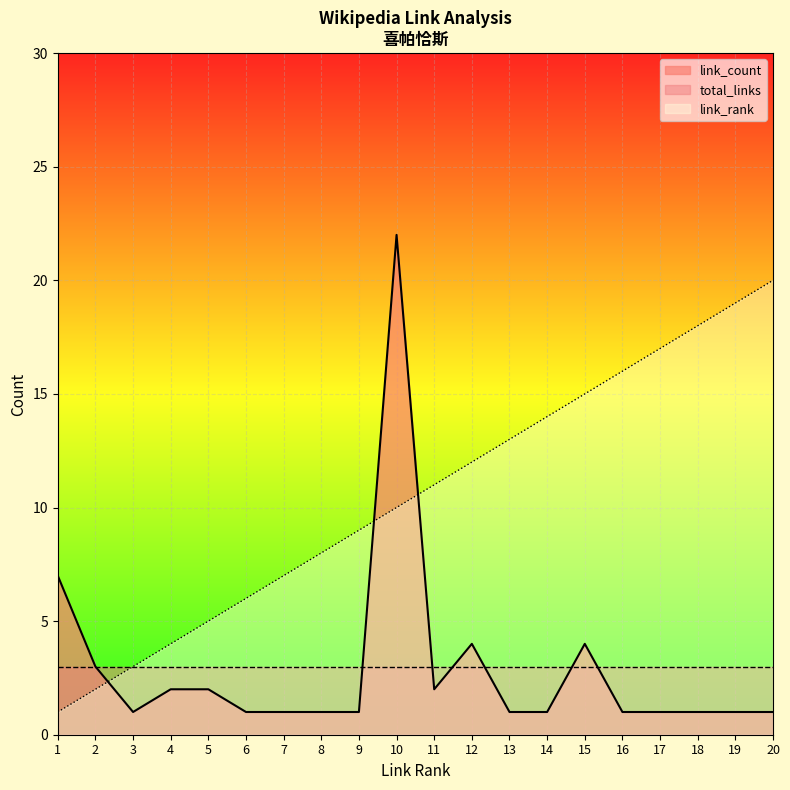

How many data points in link_count are above 1?

8